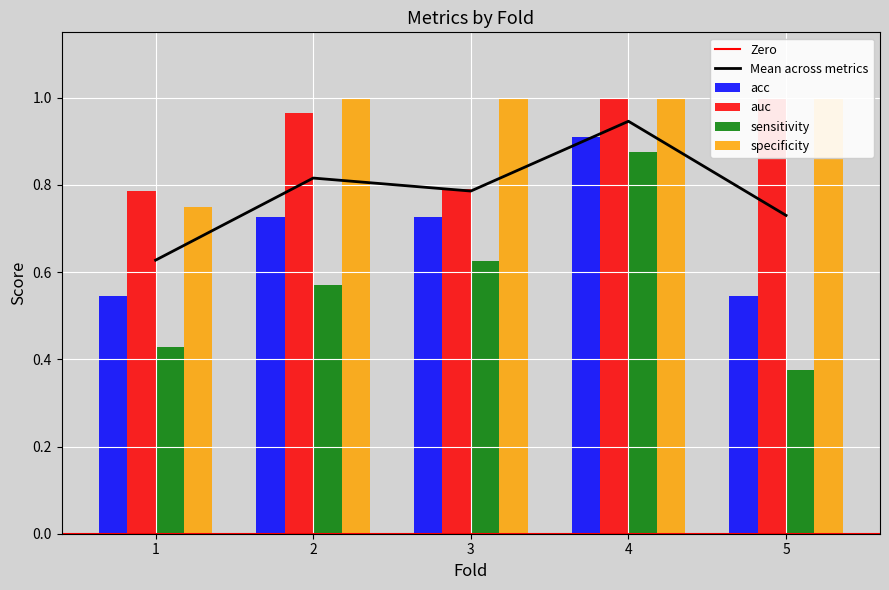

Count the specificity values in the range 1 to 2.

4